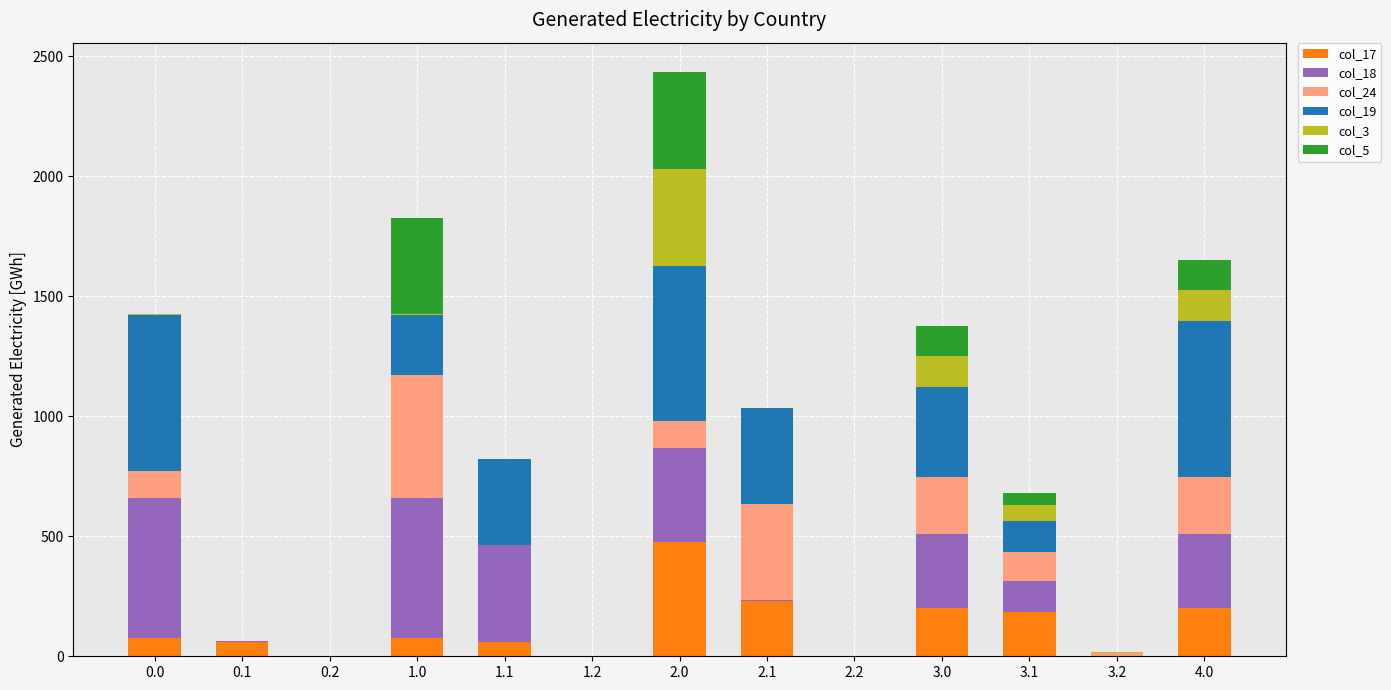

At which category is the sum across all series the highest?

2.0